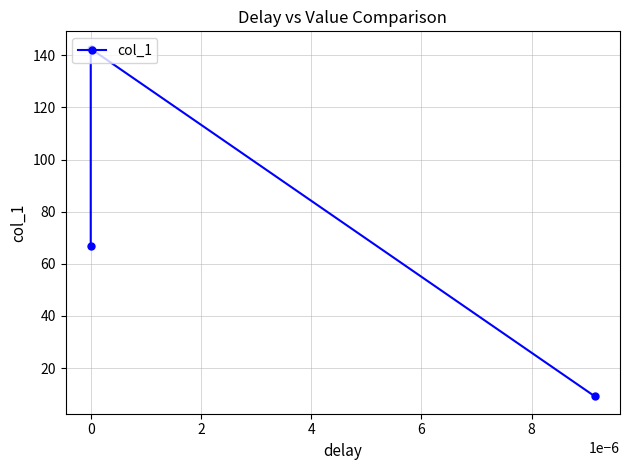

What is the sum of all values?

218.4